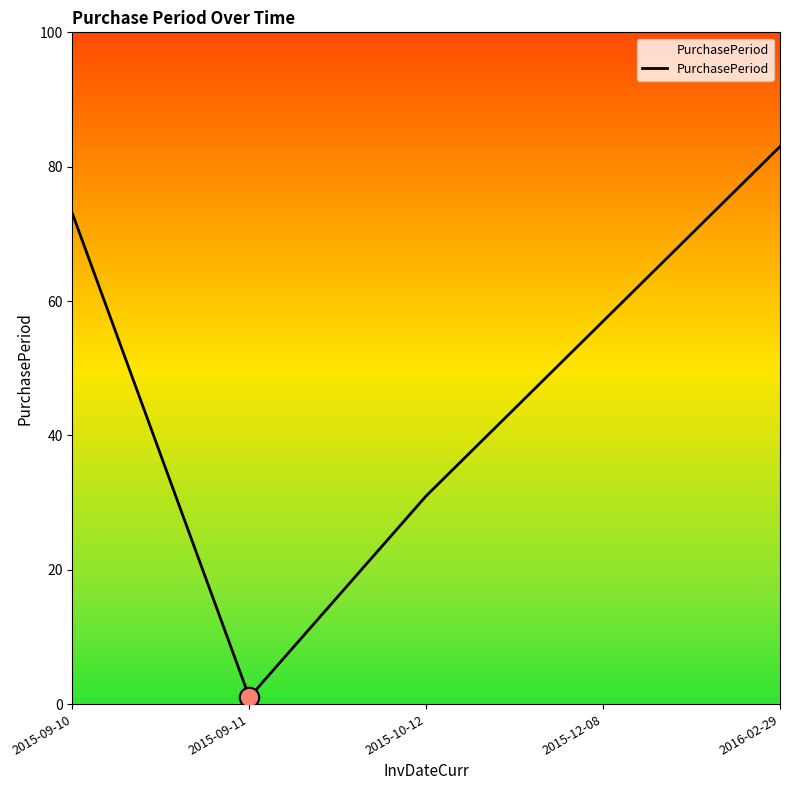

List the labels in order of value, smallest first.

2015-09-11, 2015-10-12, 2015-12-08, 2015-09-10, 2016-02-29